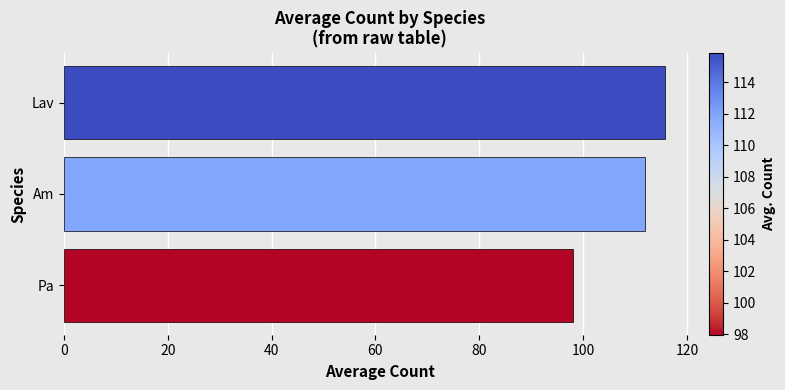

Reading top to bottom, list all the values displayed in this chart.

Lav=115.8	Am=111.9	Pa=98.0